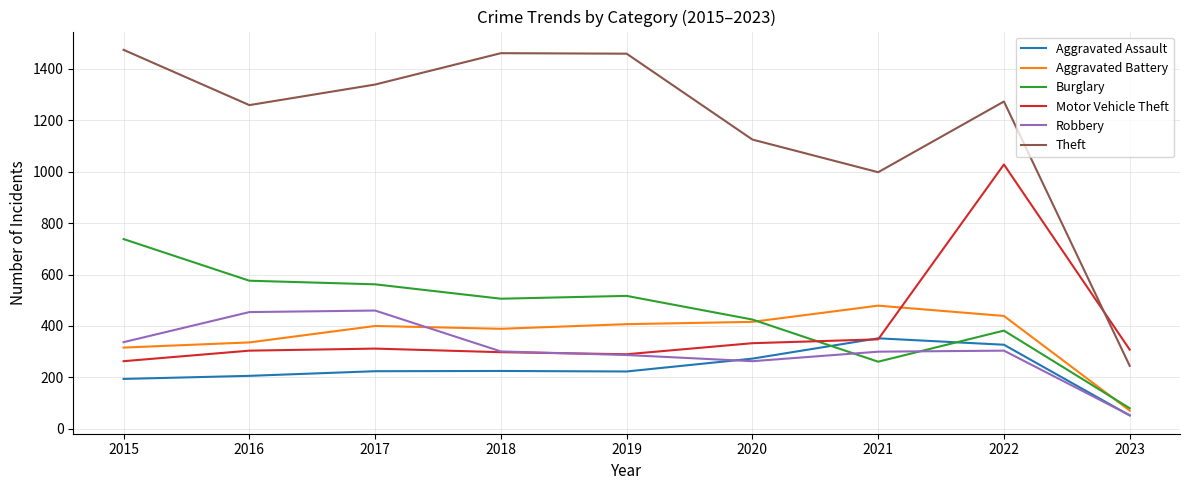

How many lines are shown in the chart?

6